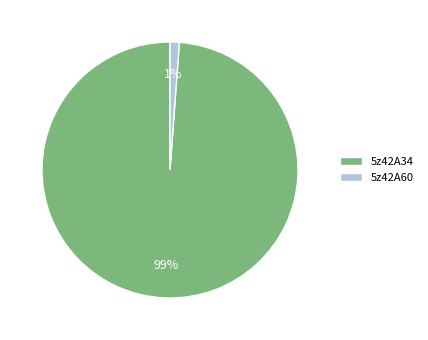

True or false: 5z42A34 accounts for 89% of the total.

False